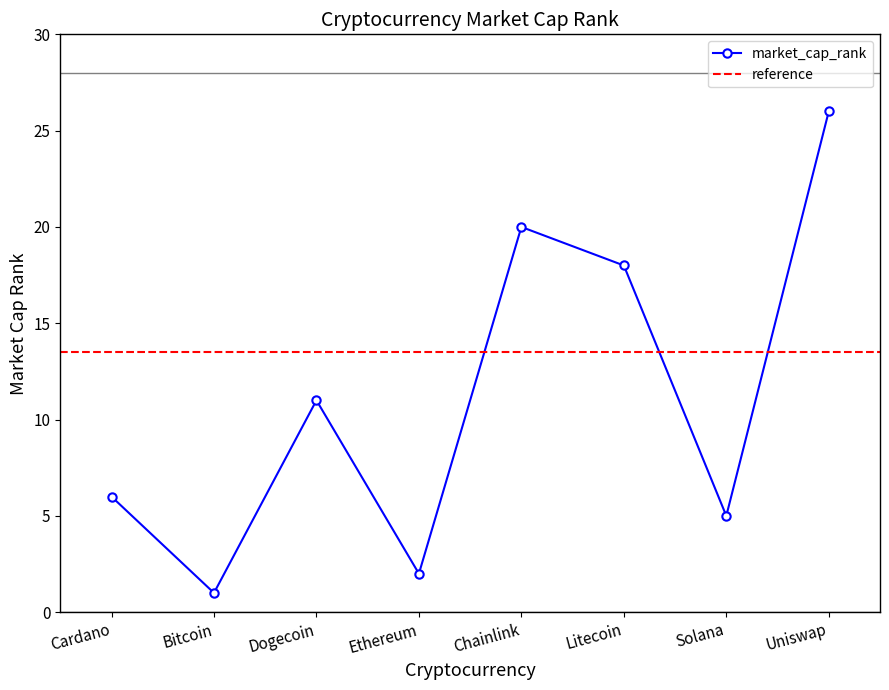

What is the sum of the values at Litecoin and Ethereum?

20